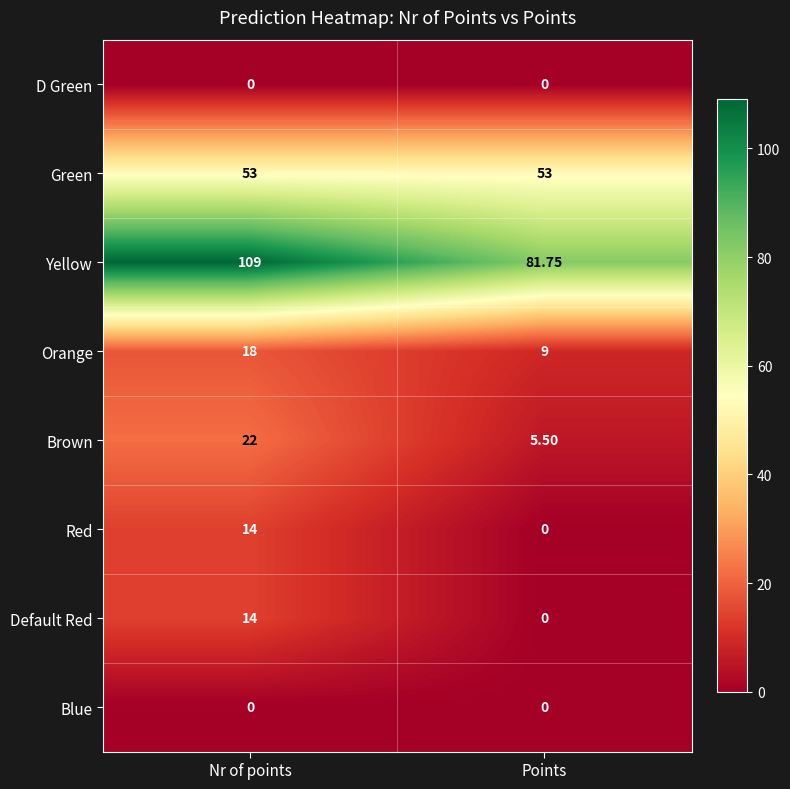

Is the value of D Green at Points greater than the value of Orange at Nr of points?

No